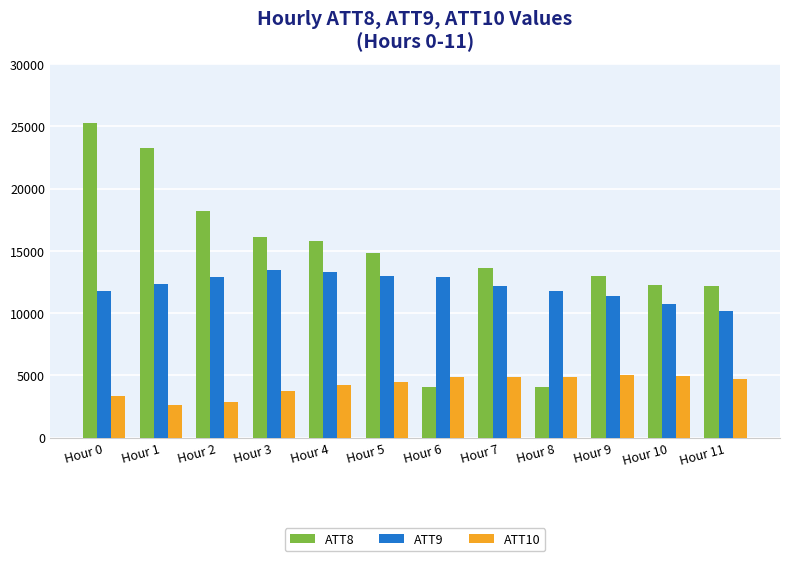

What is the minimum value for ATT10?

2617.5